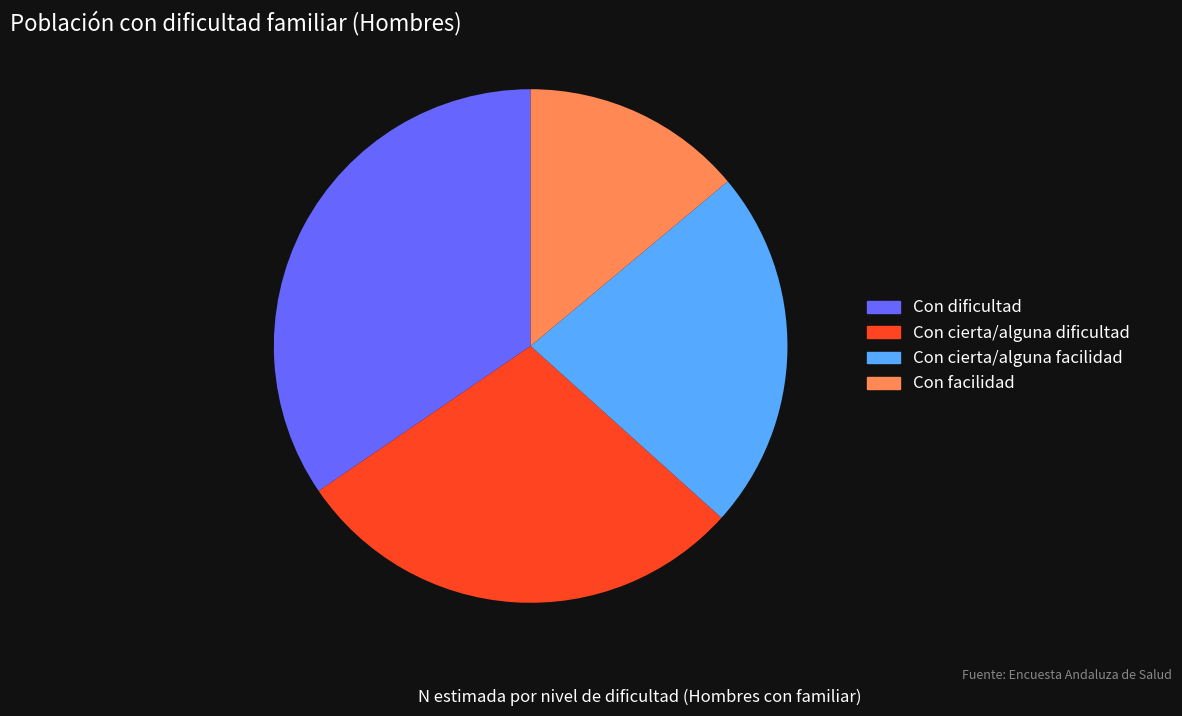

Does Con cierta/alguna facilidad account for over 50% of the chart?

No